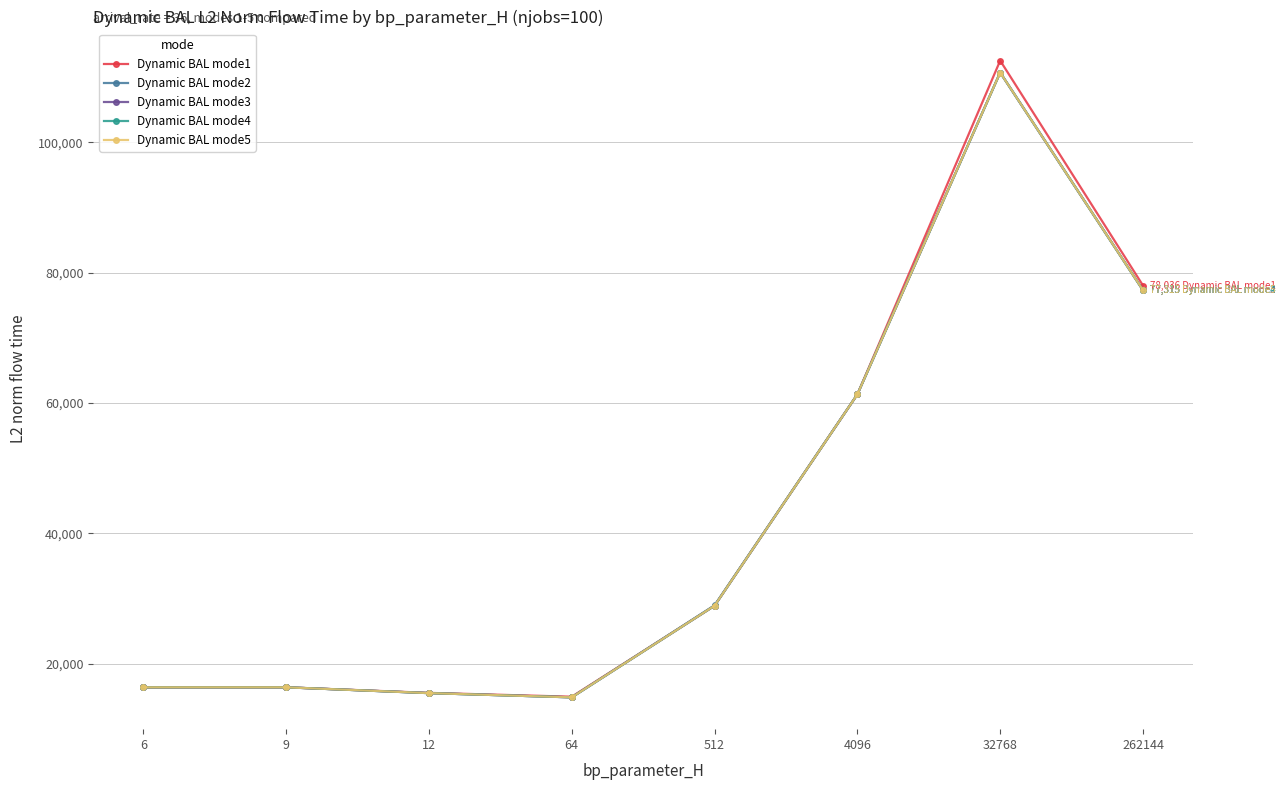

Reading right to left, extract all data points from this chart.

Dynamic BAL mode1: 262144=78036.1	32768=112534.2	4096=61337.8	512=28923.4	64=14965.4	12=15552.6	9=16406.6	6=16404.3
Dynamic BAL mode2: 262144=77314.6	32768=110703.3	4096=61337.8	512=28987.4	64=14868.7	12=15515.7	9=16406.6	6=16404.3
Dynamic BAL mode3: 262144=77314.6	32768=110703.3	4096=61337.8	512=28915.9	64=14868.7	12=15515.7	9=16406.6	6=16404.3
Dynamic BAL mode4: 262144=77314.6	32768=110703.3	4096=61337.8	512=28915.9	64=14868.7	12=15515.7	9=16406.6	6=16404.3
Dynamic BAL mode5: 262144=77314.6	32768=110703.3	4096=61337.8	512=28923.4	64=14868.7	12=15515.7	9=16406.6	6=16404.3